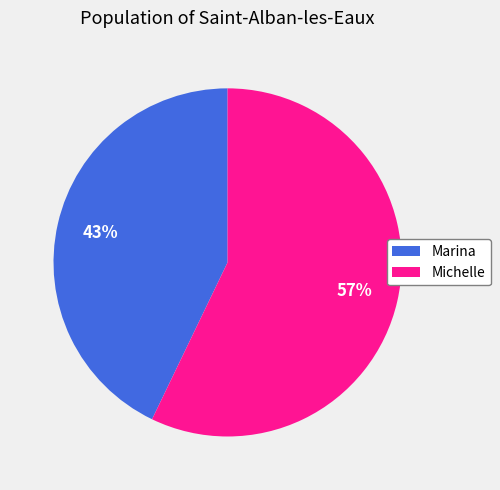

To the nearest percent, what is the difference between the largest and smallest slice percentages?

14%